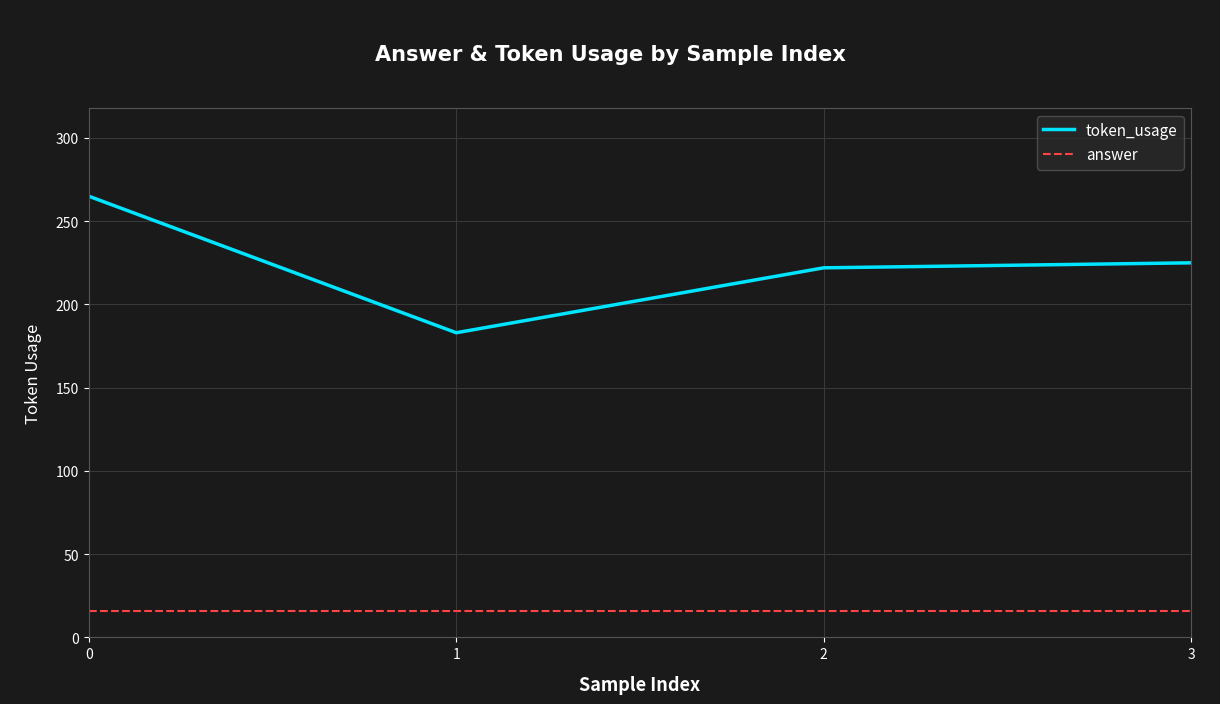

What are all the series names shown in the legend?

token_usage, answer